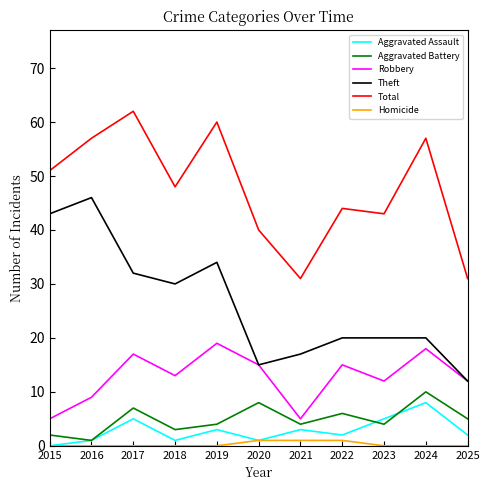

Where does the Aggravated Battery series first go above 4?

2017